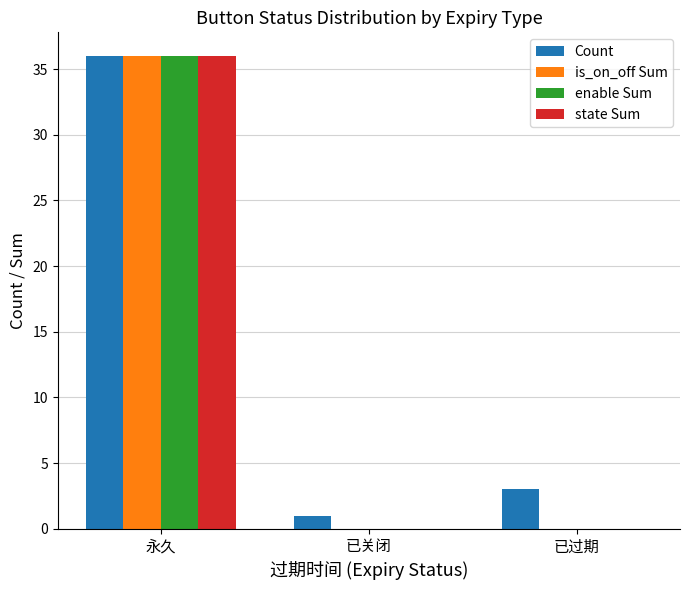

Reading left to right, extract all data points from this chart.

Count: 36	1	3
is_on_off Sum: 36	0	0
enable Sum: 36	0	0
state Sum: 36	0	0